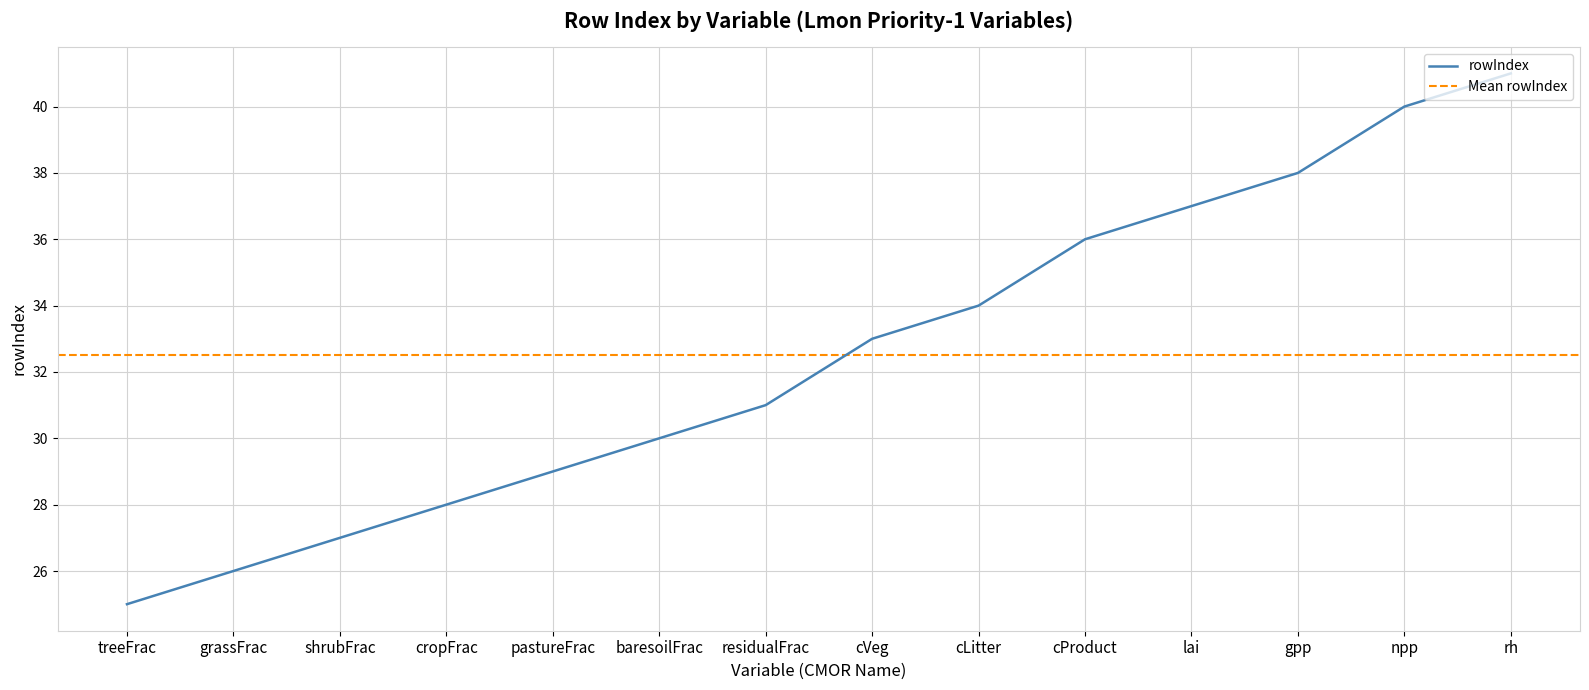

The value at cLitter is 16. True or false?

False